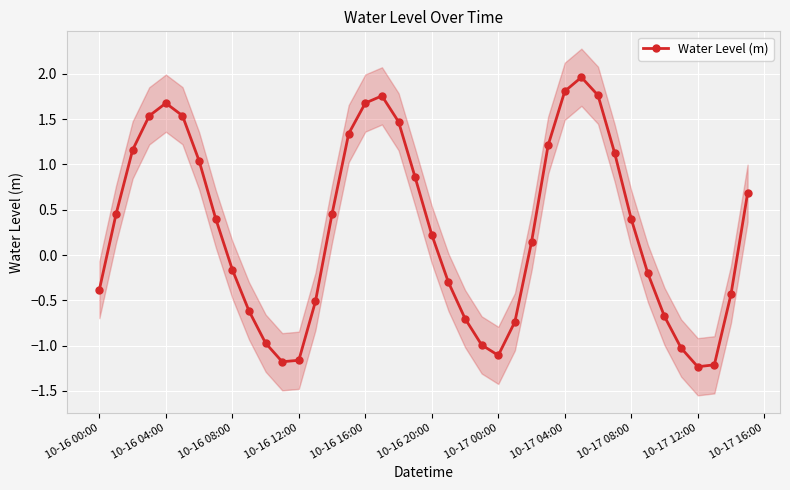

Is it true that Water Level (m) equals -0.4 at 10-17 00:00?

False